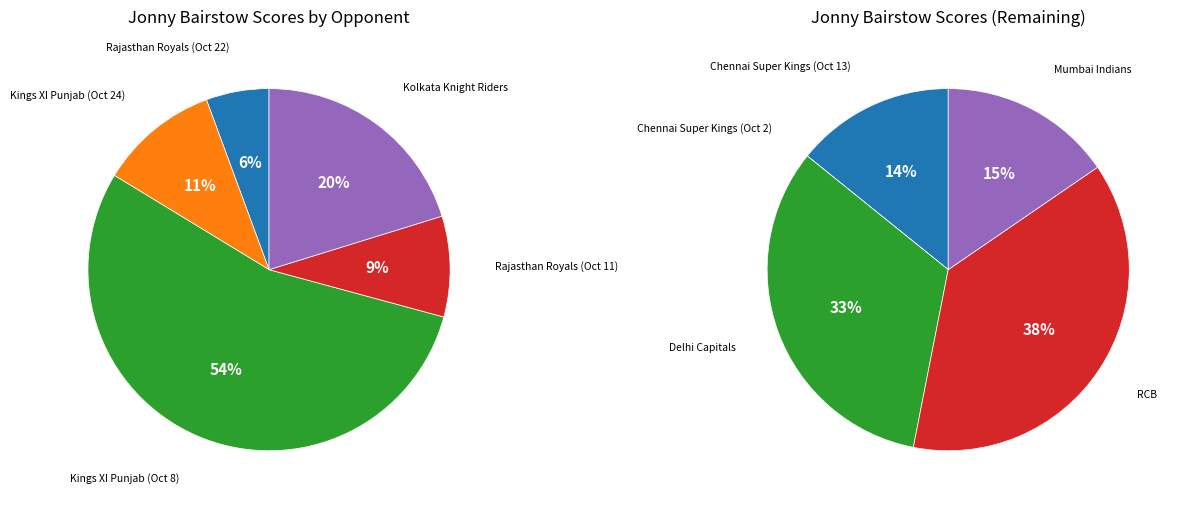

Rank the categories by value from lowest to highest.

Chennai Super Kings (Oct 2), Rajasthan Royals (Oct 22), Rajasthan Royals (Oct 11), Kings XI Punjab (Oct 24), Chennai Super Kings (Oct 13), Mumbai Indians, Kolkata Knight Riders, Delhi Capitals, Royal Challengers Bangalore, Kings XI Punjab (Oct 8)